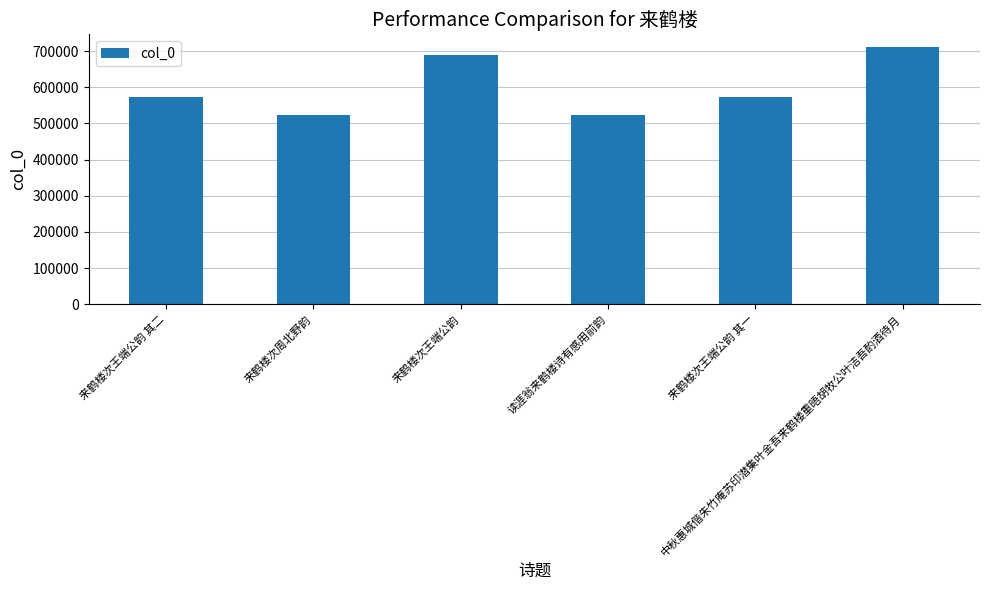

How many data points does each series have?

6